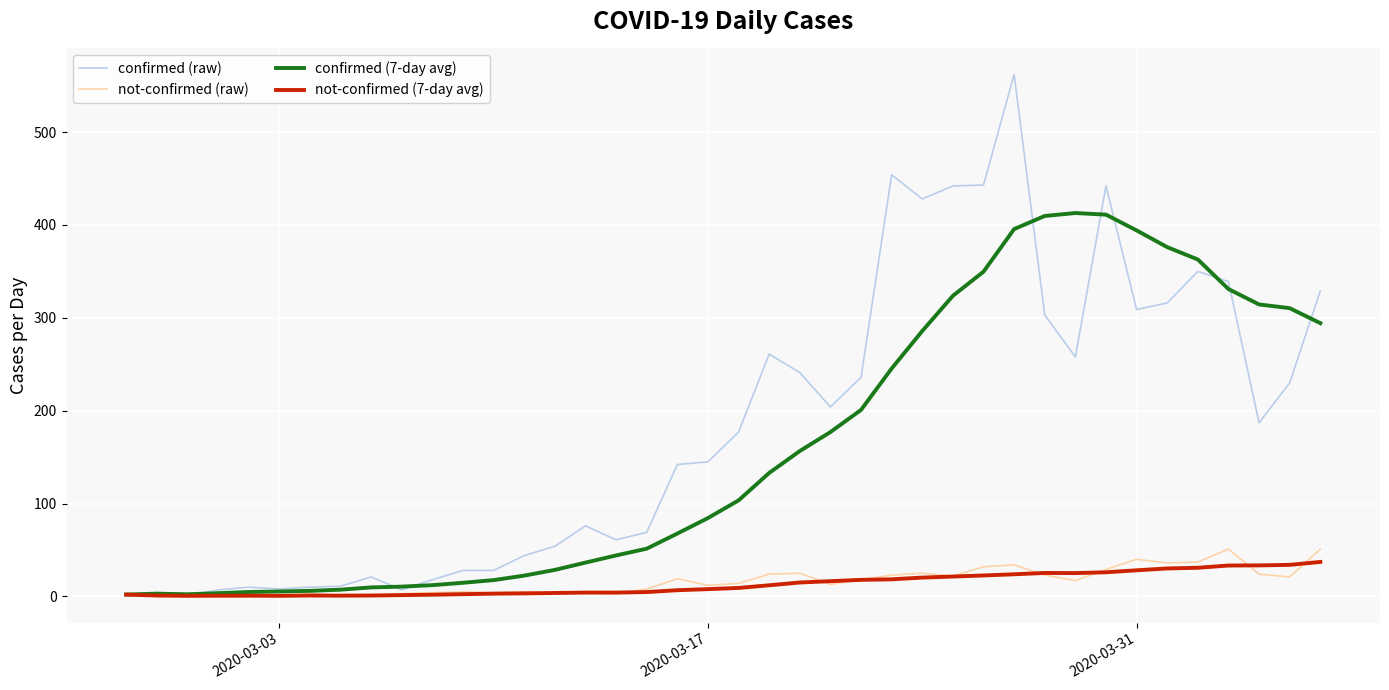

Does the chart display data point markers on the line(s)?

No